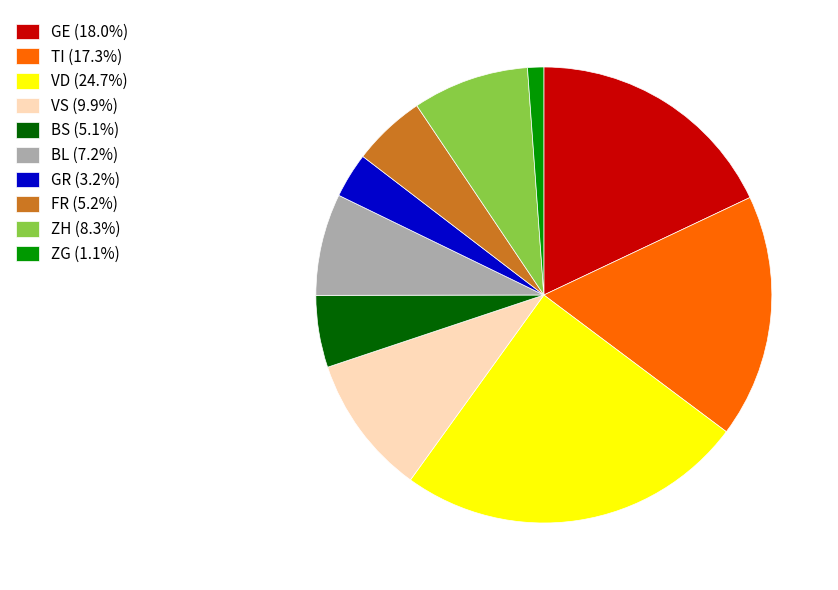

What is the ratio of the value at GE (18.0%) to the value at VD (24.7%)?

0.7